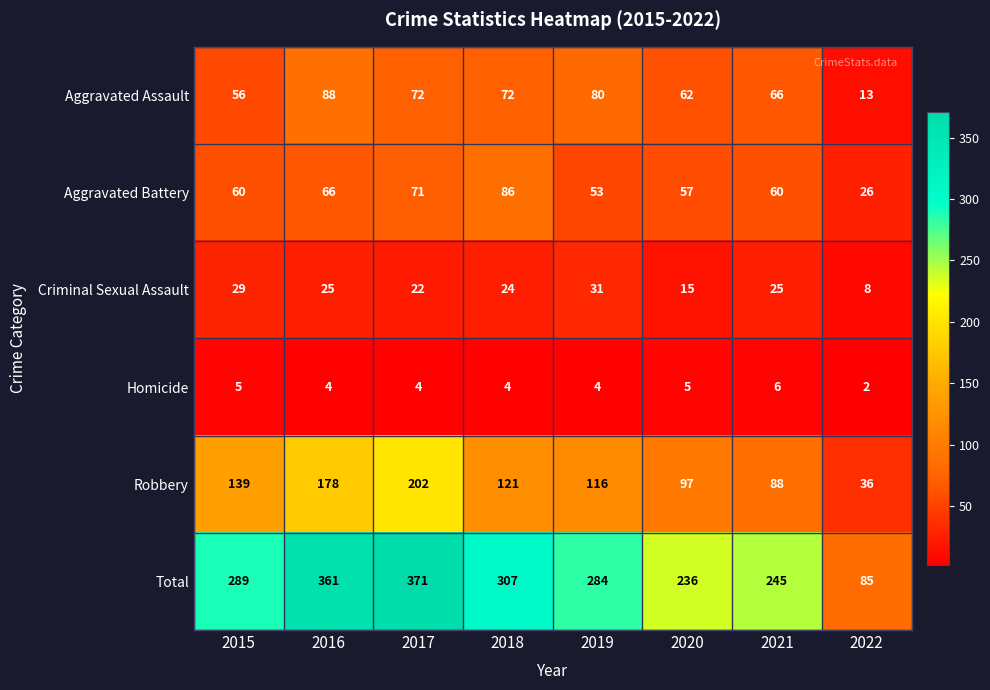

What is the difference between the highest and lowest values at 2016?

357